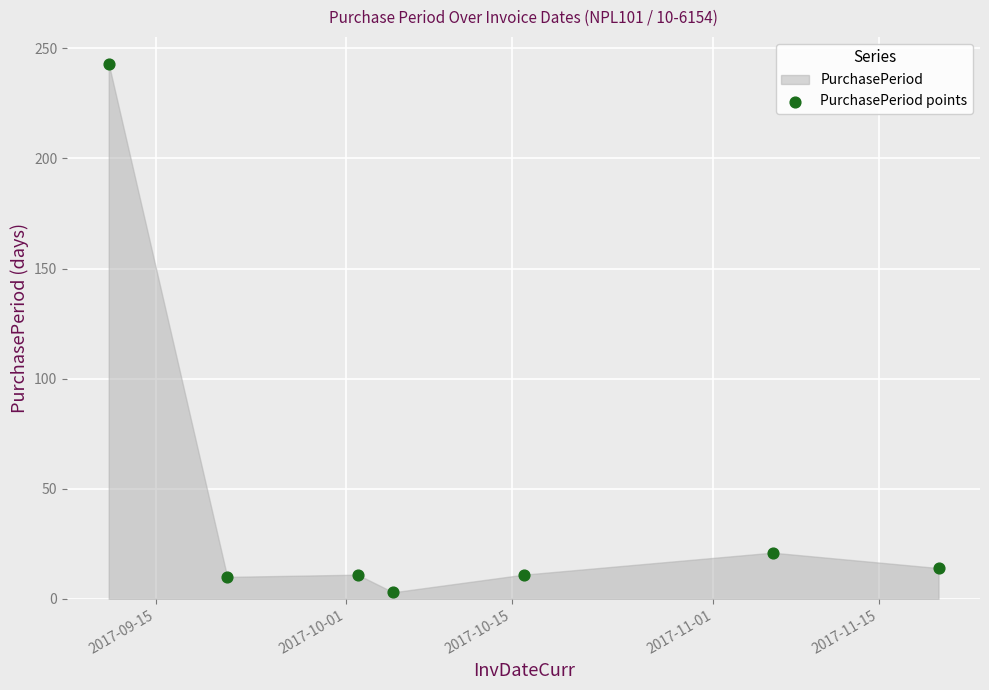

What is the range of Y values (max minus min)?

240